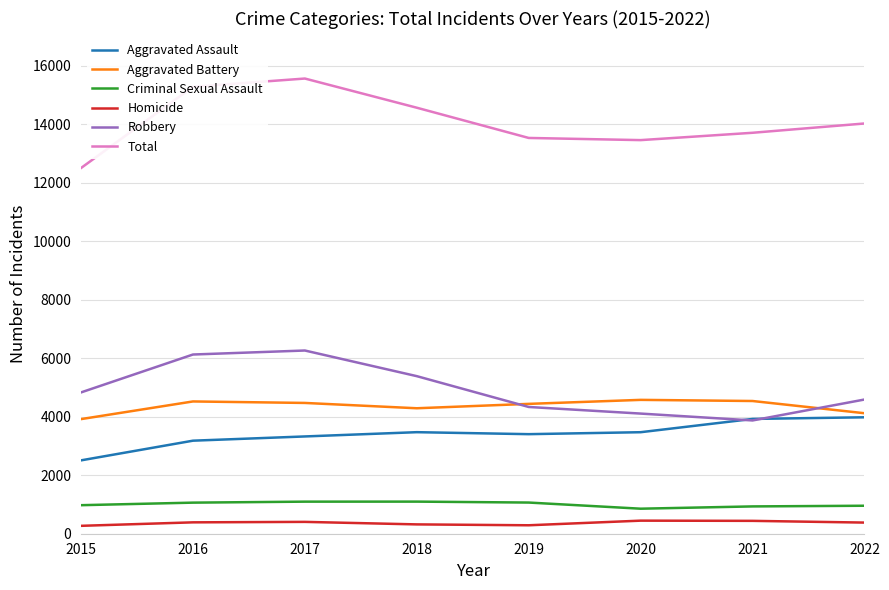

What is the average value of the Homicide series?

368